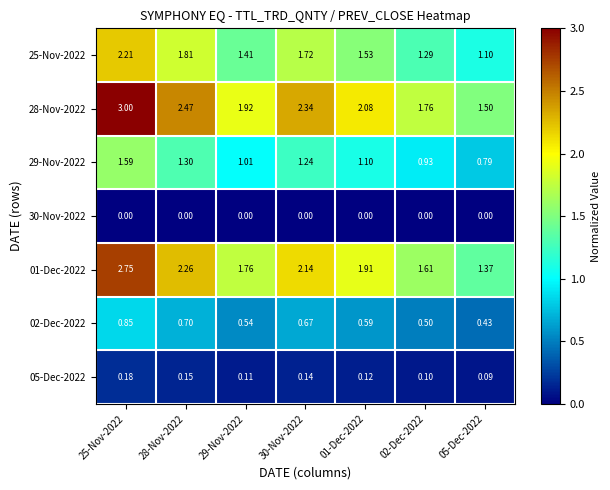

Reading left to right, extract all data points from this chart.

25-Nov-2022: 25-Nov-2022=2.2	28-Nov-2022=1.8	29-Nov-2022=1.4	30-Nov-2022=1.7	01-Dec-2022=1.5	02-Dec-2022=1.3	05-Dec-2022=1.1
28-Nov-2022: 25-Nov-2022=3.0	28-Nov-2022=2.5	29-Nov-2022=1.9	30-Nov-2022=2.3	01-Dec-2022=2.1	02-Dec-2022=1.8	05-Dec-2022=1.5
29-Nov-2022: 25-Nov-2022=1.6	28-Nov-2022=1.3	29-Nov-2022=1.0	30-Nov-2022=1.2	01-Dec-2022=1.1	02-Dec-2022=0.9	05-Dec-2022=0.8
30-Nov-2022: 25-Nov-2022=0.0	28-Nov-2022=0.0	29-Nov-2022=0.0	30-Nov-2022=0.0	01-Dec-2022=0.0	02-Dec-2022=0.0	05-Dec-2022=0.0
01-Dec-2022: 25-Nov-2022=2.8	28-Nov-2022=2.3	29-Nov-2022=1.8	30-Nov-2022=2.1	01-Dec-2022=1.9	02-Dec-2022=1.6	05-Dec-2022=1.4
02-Dec-2022: 25-Nov-2022=0.8	28-Nov-2022=0.7	29-Nov-2022=0.5	30-Nov-2022=0.7	01-Dec-2022=0.6	02-Dec-2022=0.5	05-Dec-2022=0.4
05-Dec-2022: 25-Nov-2022=0.2	28-Nov-2022=0.1	29-Nov-2022=0.1	30-Nov-2022=0.1	01-Dec-2022=0.1	02-Dec-2022=0.1	05-Dec-2022=0.1